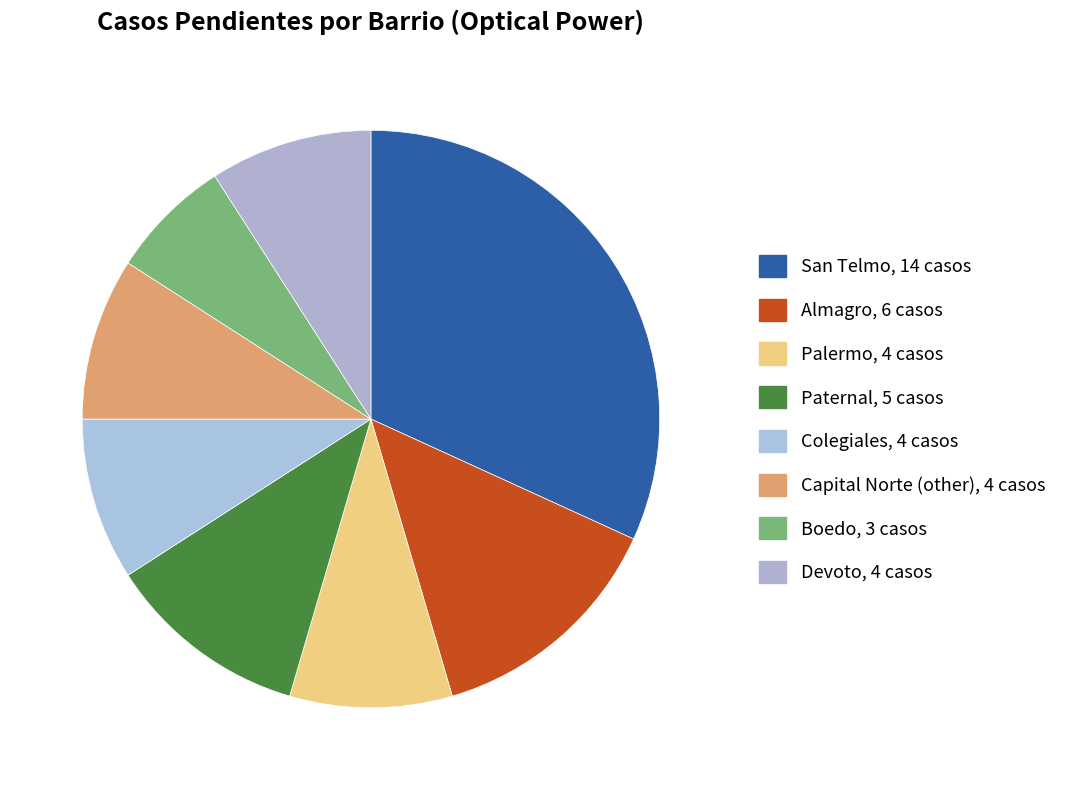

How many slices are in this pie chart?

8